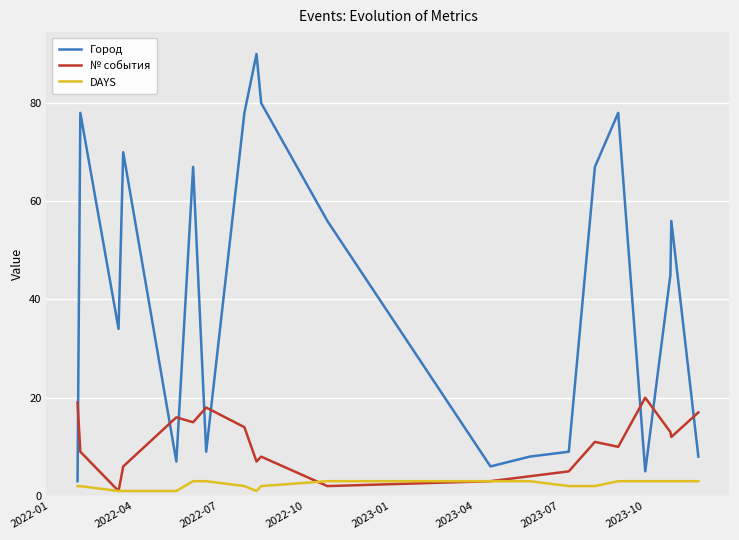

What is the maximum value for DAYS?

3